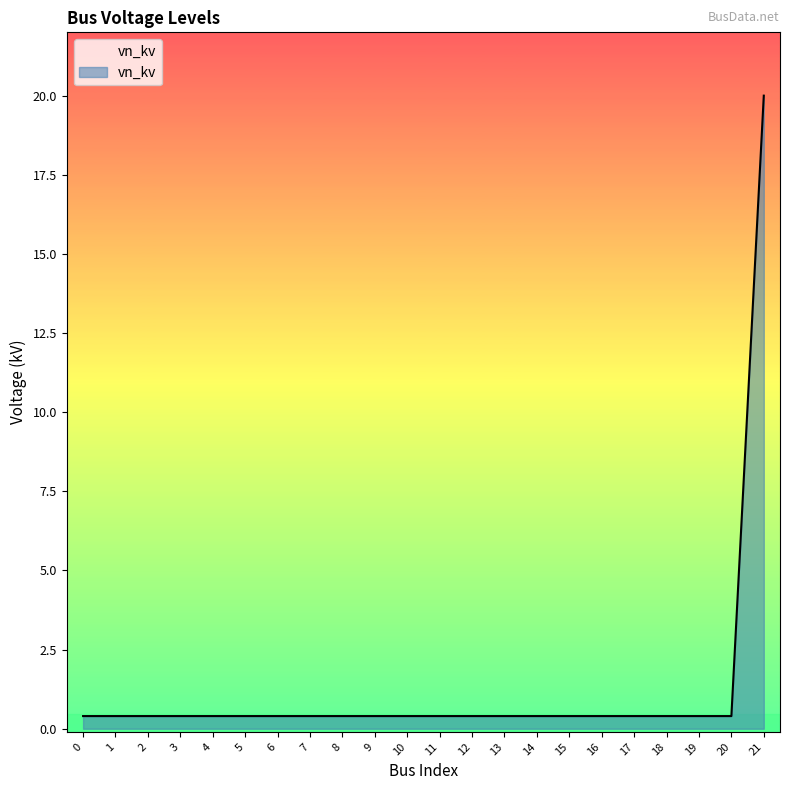

Is it true that the value at 1 is 0.4?

True